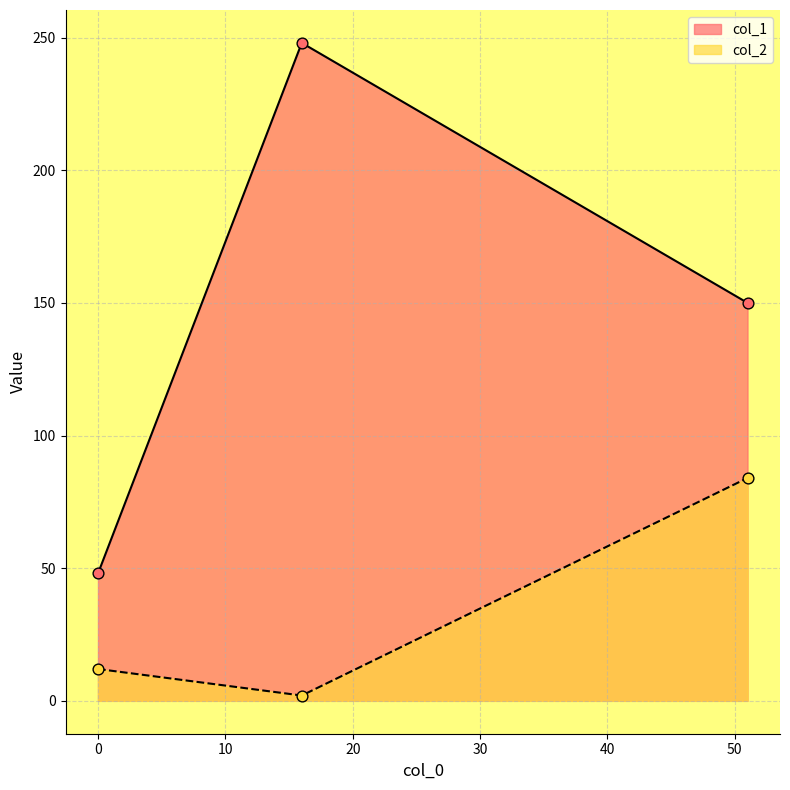

At how many categories does at least one series exceed 61?

2